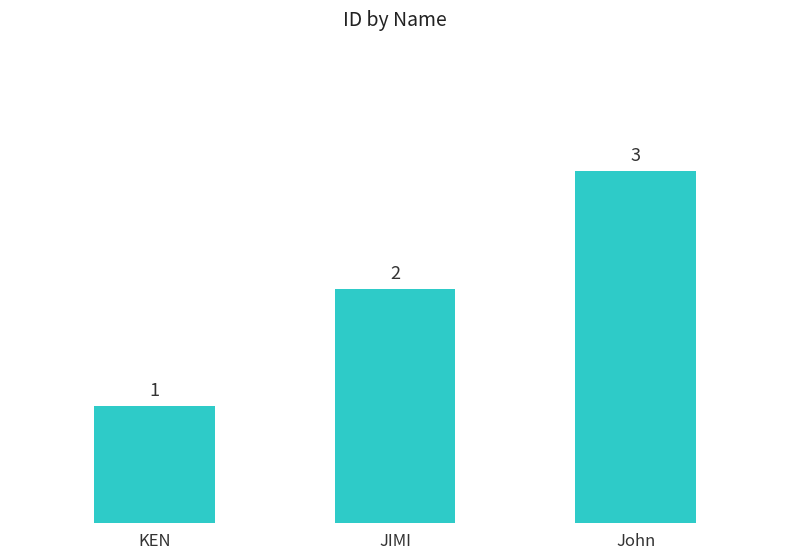

What is the value of the 2nd bar from the left?

2